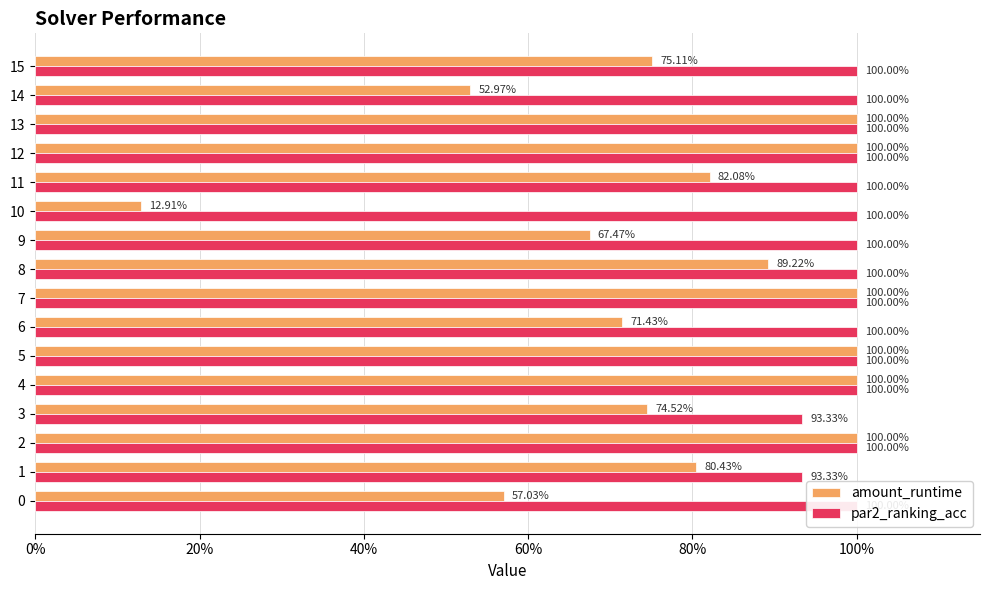

What is the minimum value for amount_runtime?

0.1